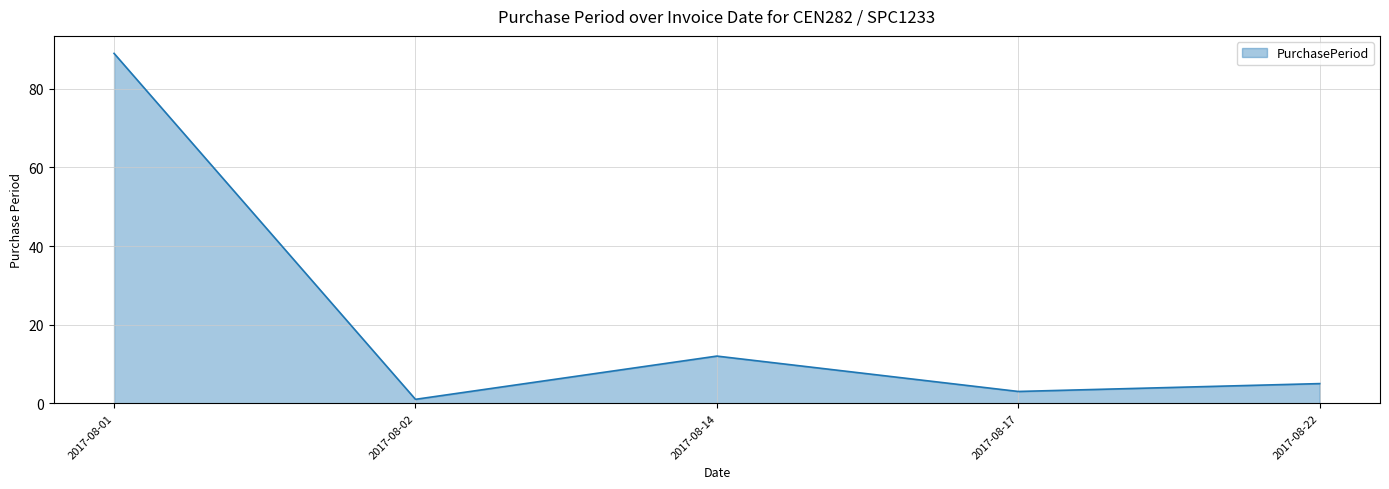

Rank the categories by value from highest to lowest.

2017-08-01, 2017-08-14, 2017-08-22, 2017-08-17, 2017-08-02